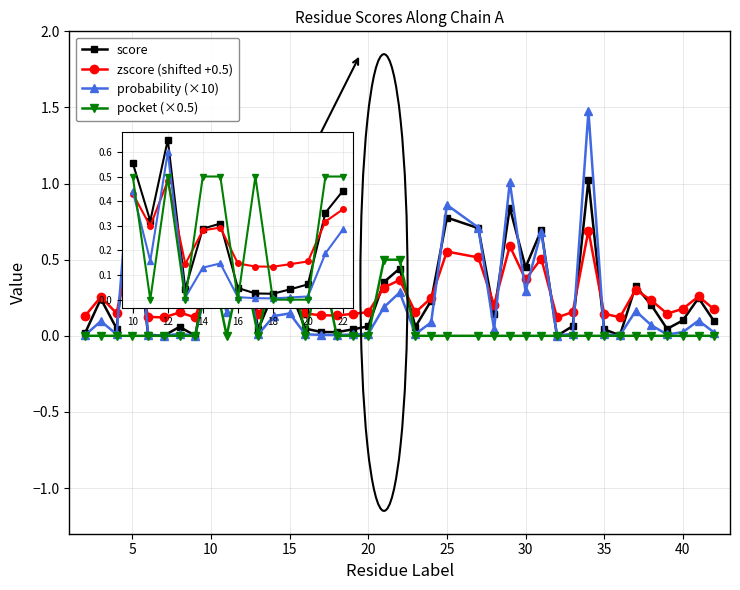

True or false: score has more than 1 points higher than both neighbors.

True